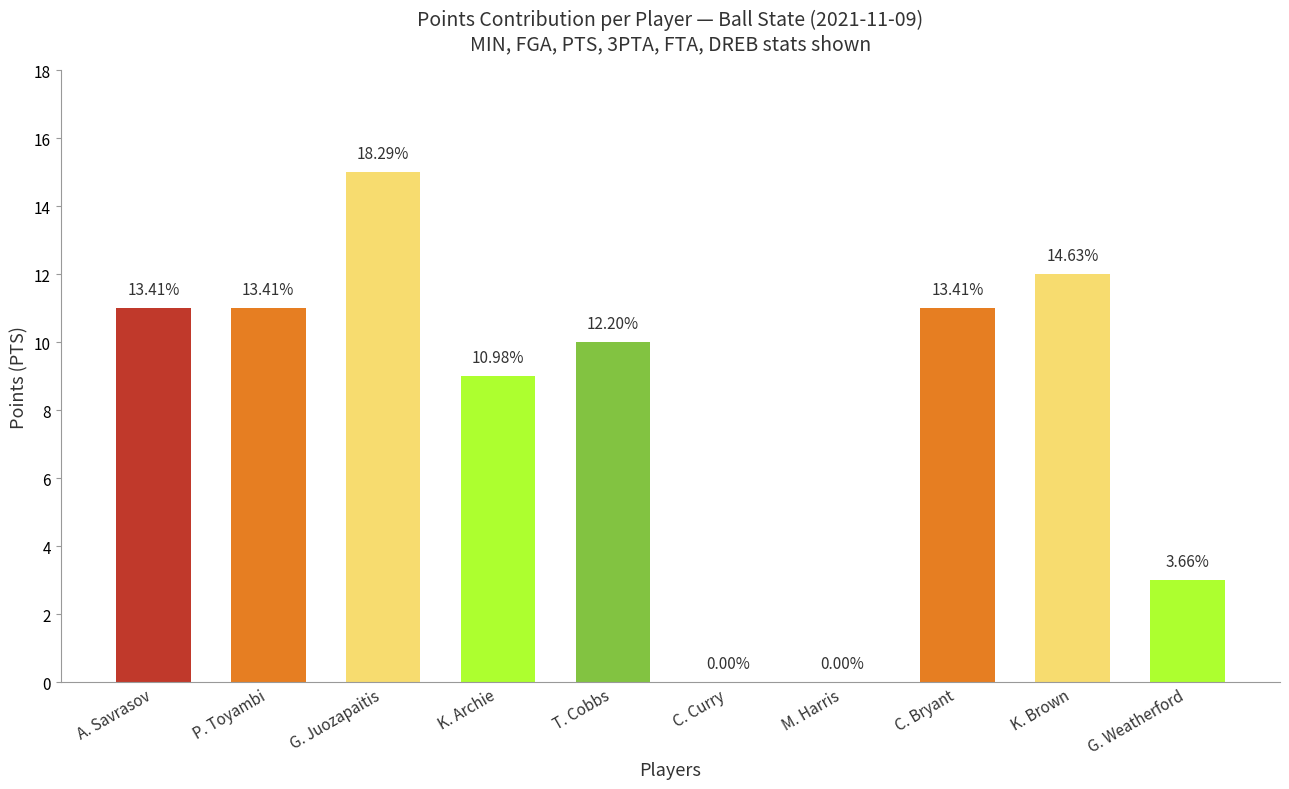

What is the sum of the values at T. Cobbs and K. Archie?

19